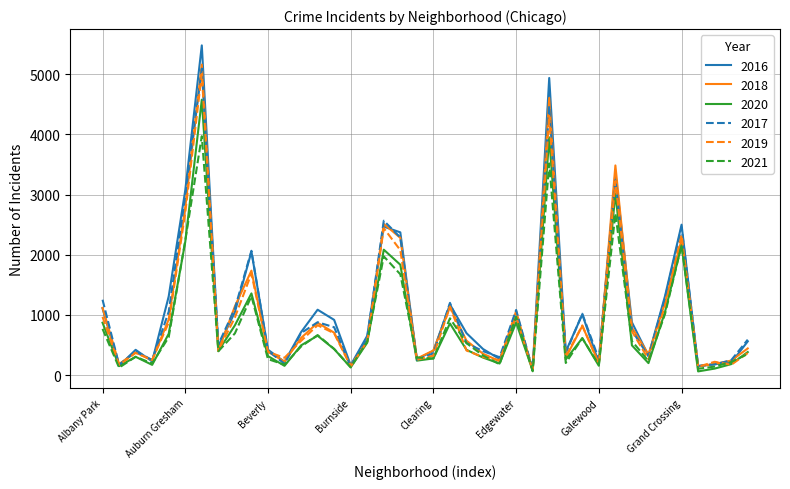

What is the maximum value shown in the chart?

5481